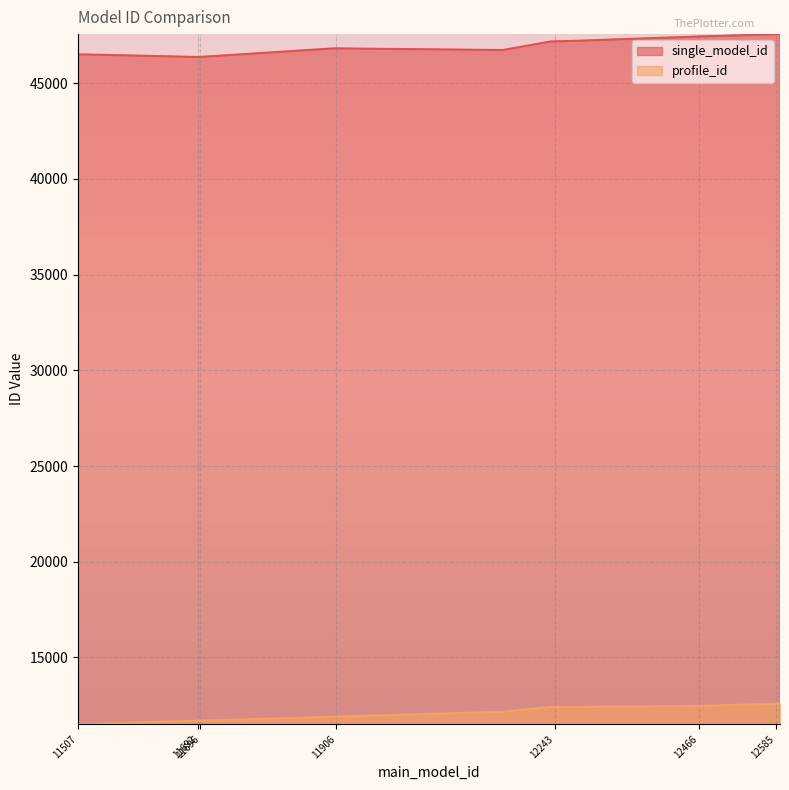

Where is profile_id nearest to the value 12049?

12163